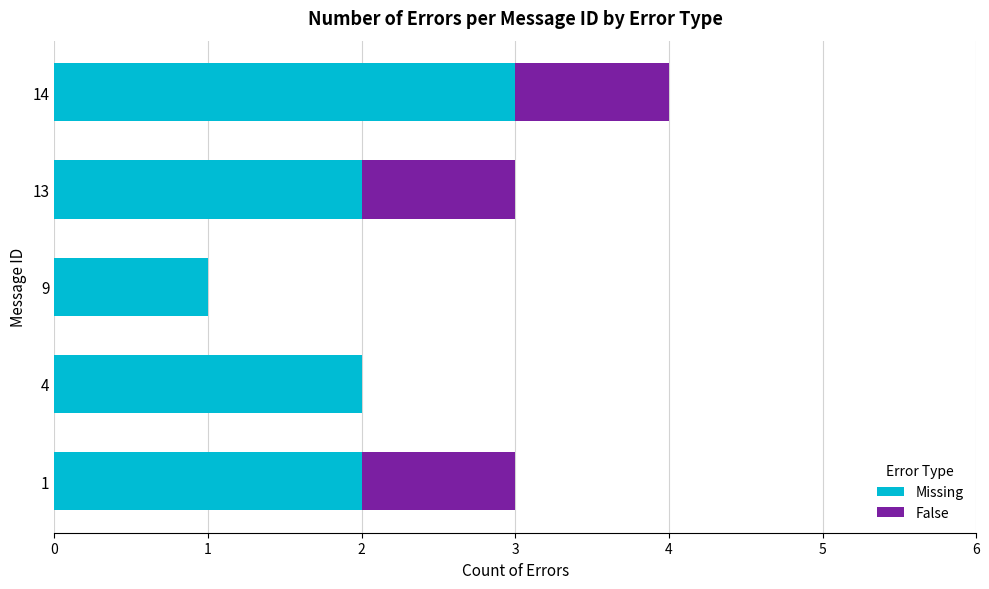

Which category has the highest value in the Missing series?

14